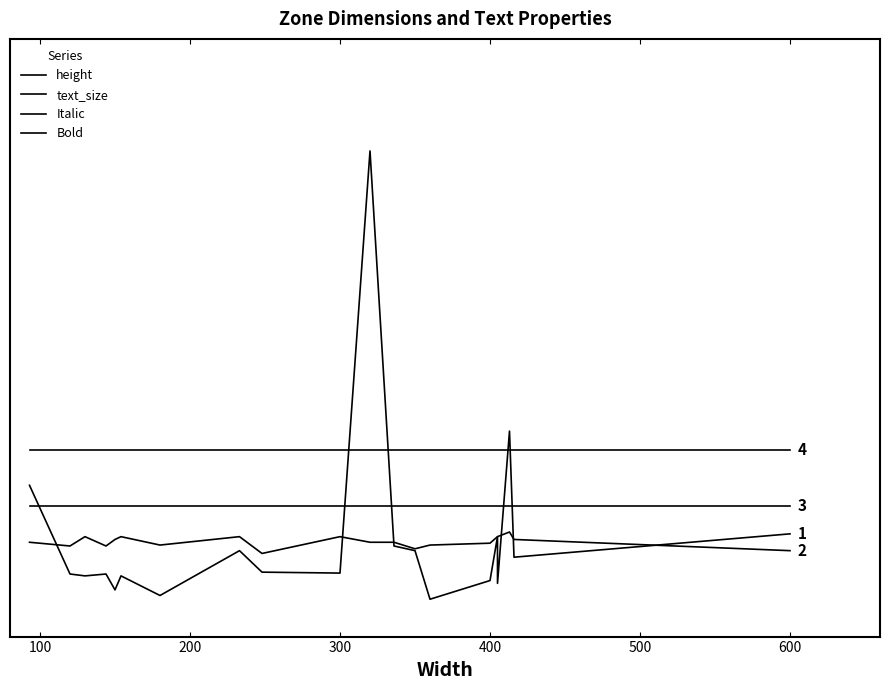

What is the difference between the maximum and second lowest values in the height series?

476